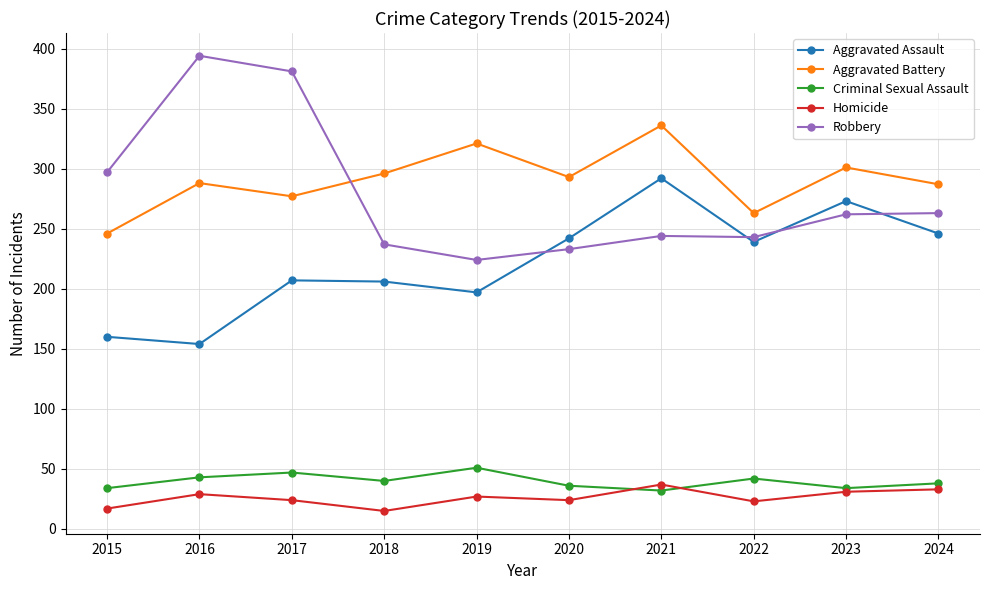

What is the value of the Robbery point at the 1st from the left?

297